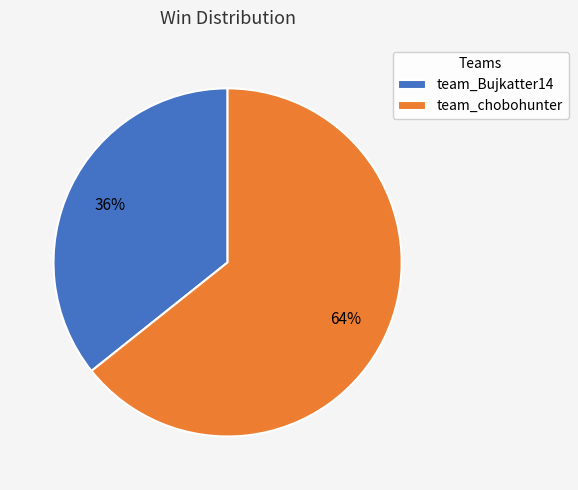

Does team_chobohunter account for over 50% of the chart?

Yes